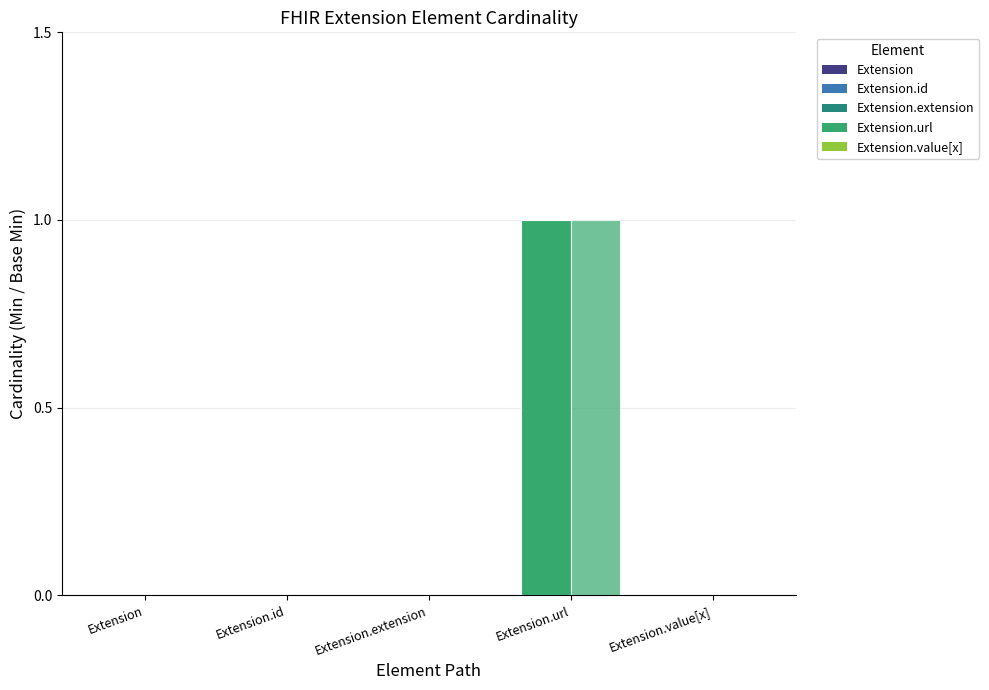

Reading right to left, transcribe all the data shown in this chart.

Min: 0	1	0	0	0
Base Min: 0	1	0	0	0